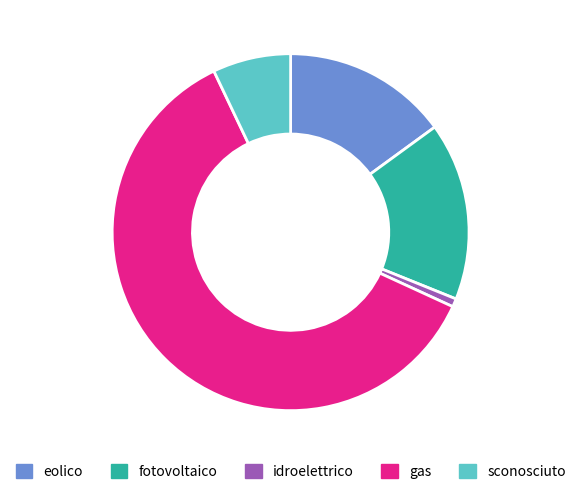

Combined, do gas and eolico account for over 50%?

Yes